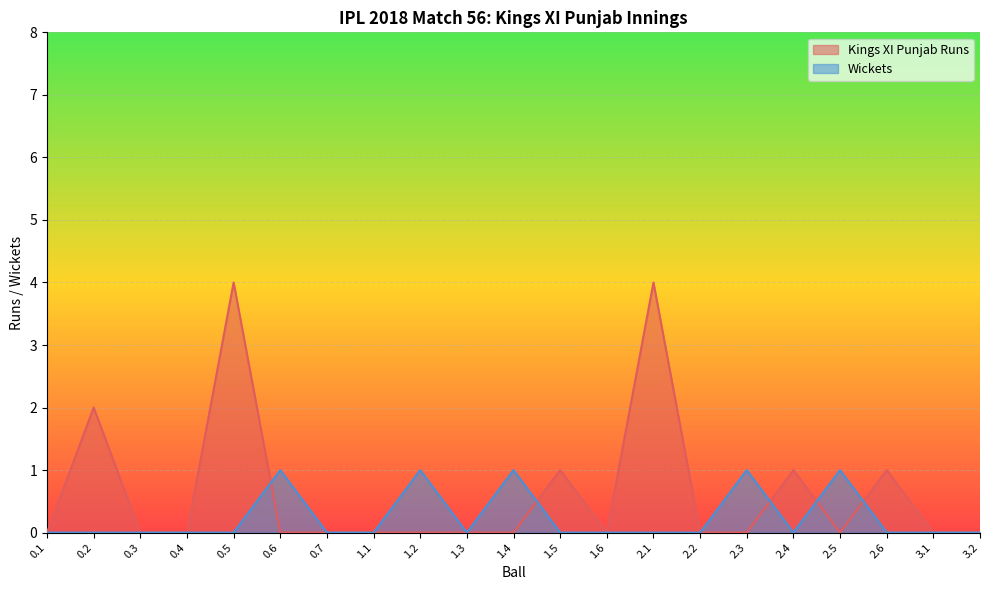

The Kings XI Punjab Runs series shows -1 at 0.4. True or false?

False